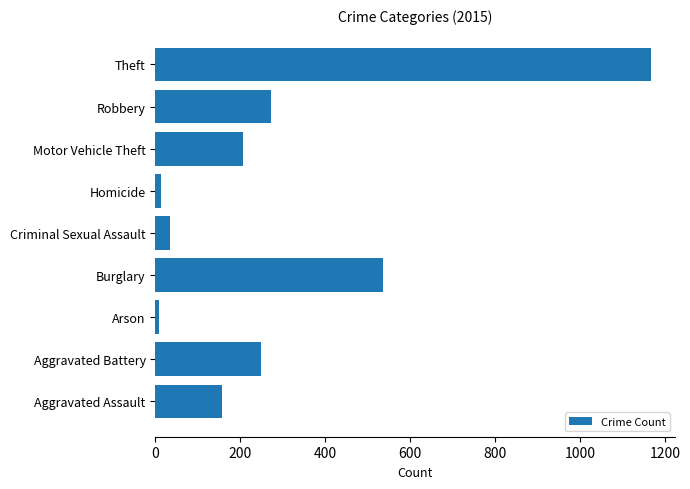

Where is the data nearest to the value 587?

Burglary